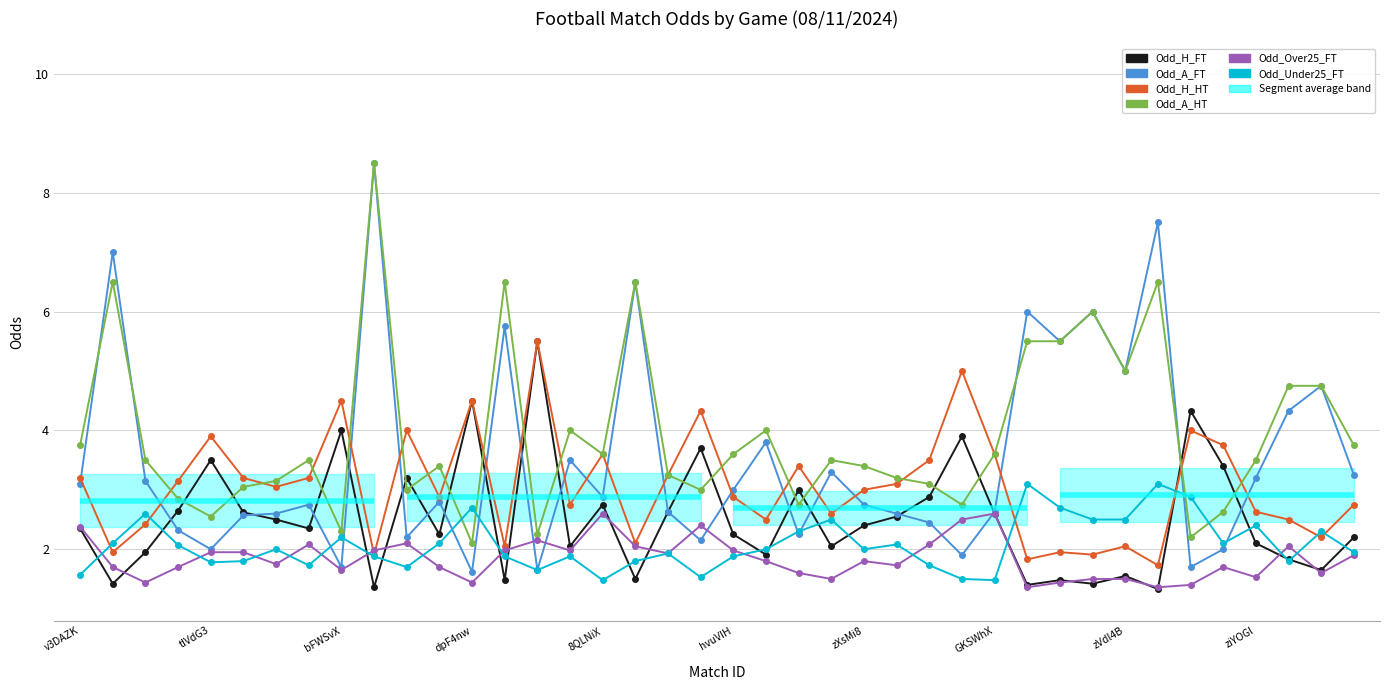

List the series in order of their peak value, lowest first.

Odd_Over25_FT, Odd_Under25_FT, Odd_H_FT, Odd_H_HT, Odd_A_FT, Odd_A_HT